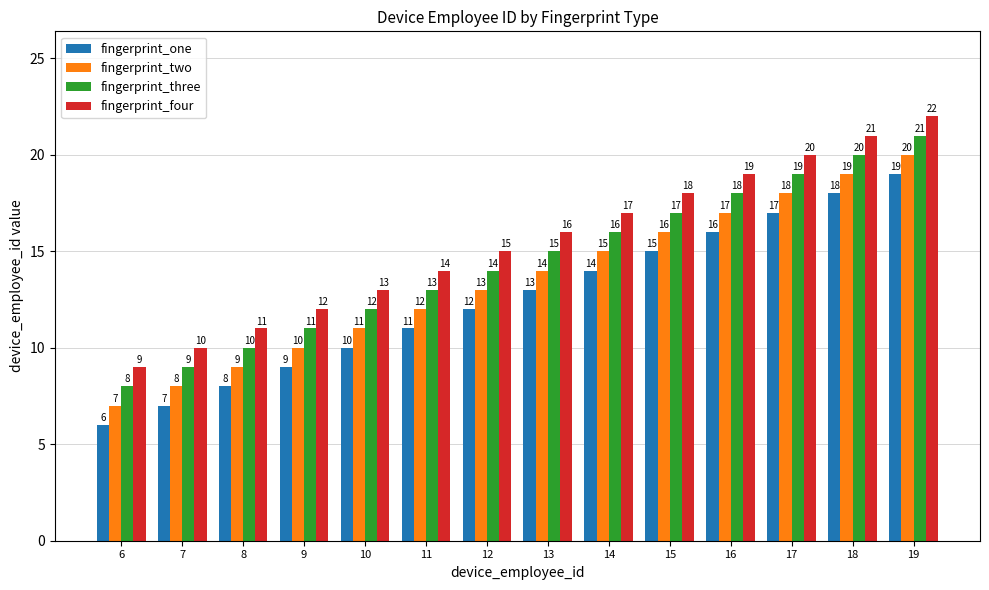

Reading left to right, extract all data points from this chart.

fingerprint_one: 6	7	8	9	10	11	12	13	14	15	16	17	18	19
fingerprint_two: 7	8	9	10	11	12	13	14	15	16	17	18	19	20
fingerprint_three: 8	9	10	11	12	13	14	15	16	17	18	19	20	21
fingerprint_four: 9	10	11	12	13	14	15	16	17	18	19	20	21	22